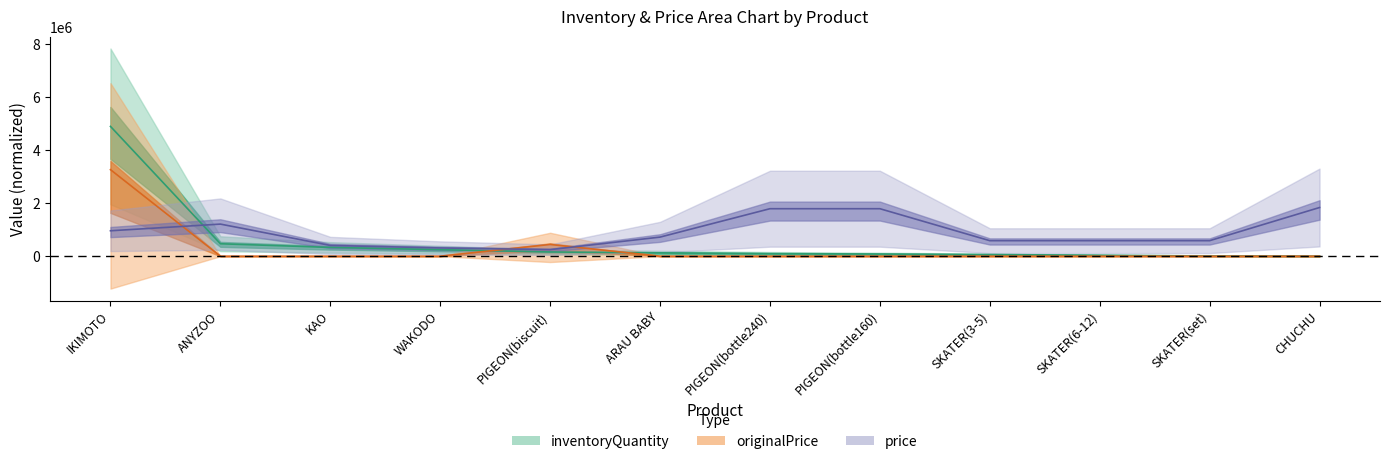

What value does the originalPrice series have at IKIMOTO?

3264000.0